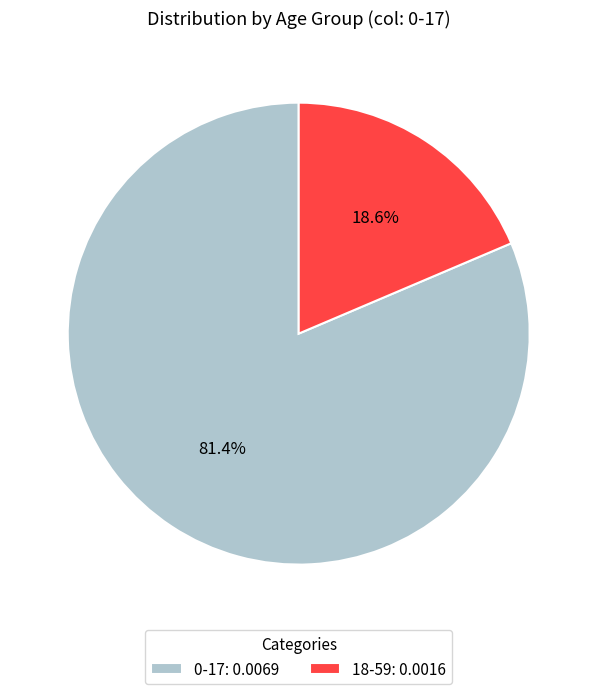

Is the sum of 18-59: 0.0016 and 0-17: 0.0069 greater than half?

Yes